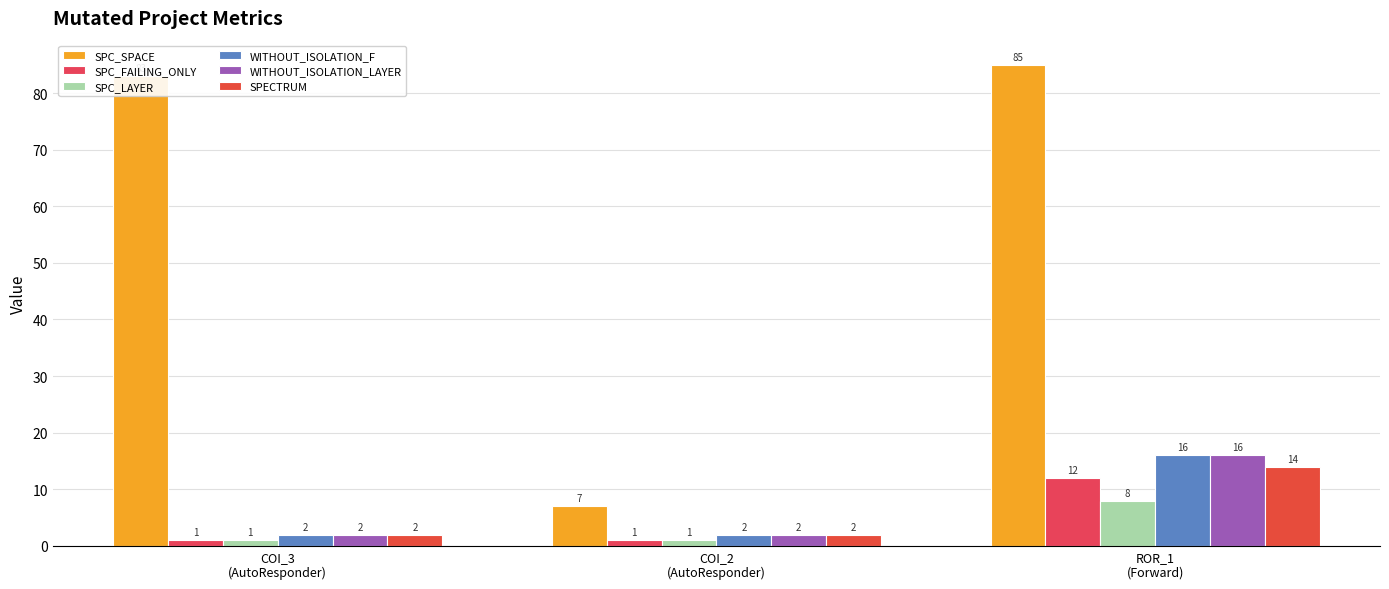

How many data points in WITHOUT_ISOLATION_F are above 2?

1